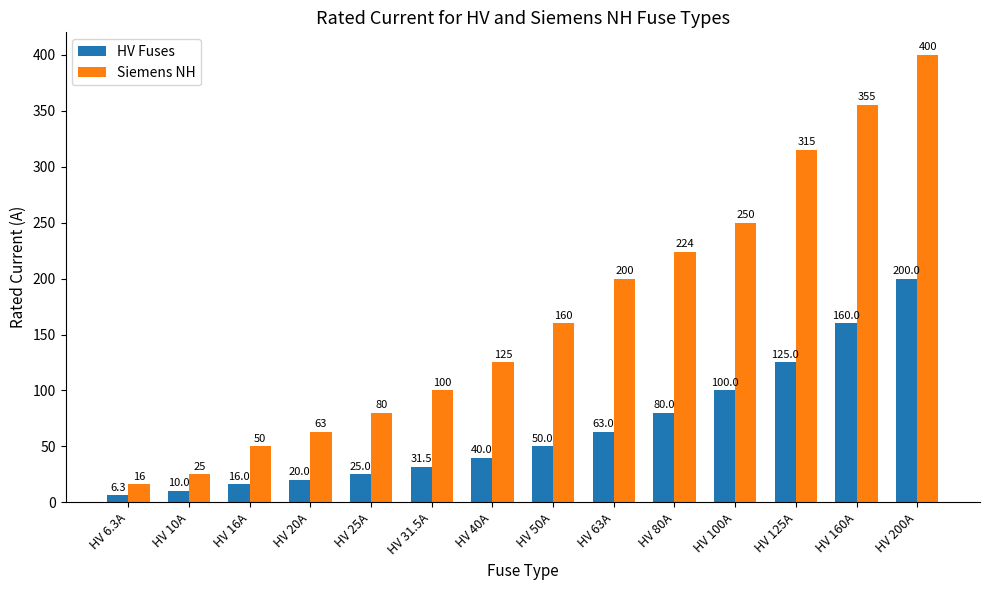

Reading left to right, extract all data points from this chart.

HV Fuses: HV 6.3A=6.3	HV 10A=10.0	HV 16A=16.0	HV 20A=20.0	HV 25A=25.0	HV 31.5A=31.5	HV 40A=40.0	HV 50A=50.0	HV 63A=63.0	HV 80A=80.0	HV 100A=100.0	HV 125A=125.0	HV 160A=160.0	HV 200A=200.0
Siemens NH: HV 6.3A=16.0	HV 10A=25.0	HV 16A=50.0	HV 20A=63.0	HV 25A=80.0	HV 31.5A=100.0	HV 40A=125.0	HV 50A=160.0	HV 63A=200.0	HV 80A=224.0	HV 100A=250.0	HV 125A=315.0	HV 160A=355.0	HV 200A=400.0